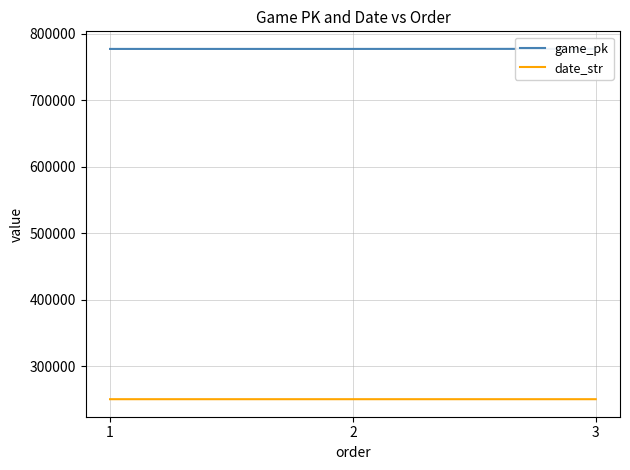

Which label corresponds to the smallest value in the chart?

3